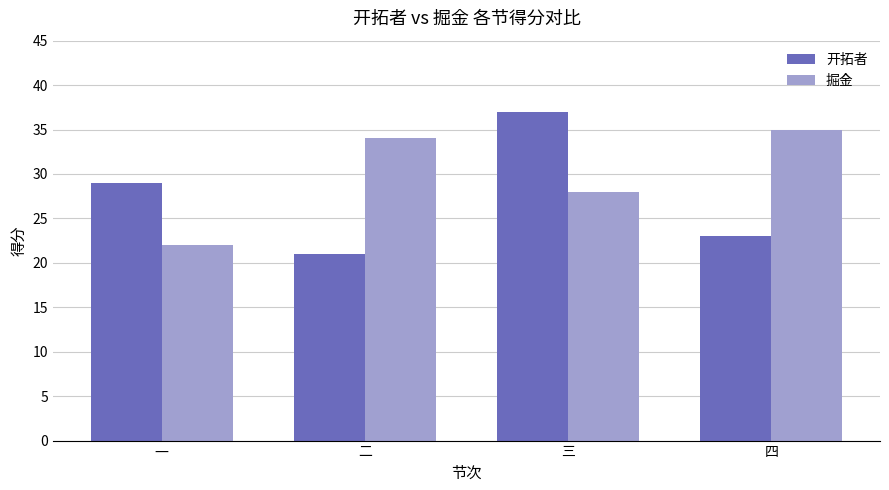

What is the spread (max minus min) of values at 四?

12